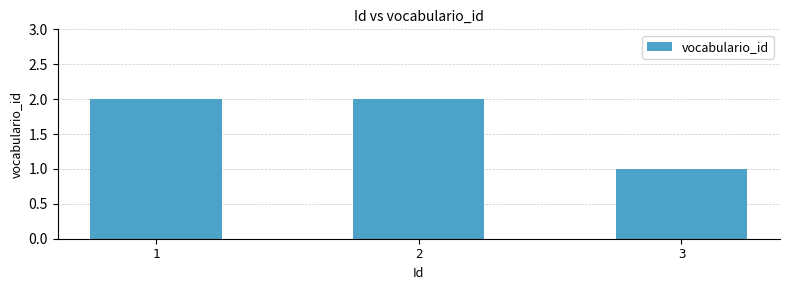

What is the difference between the values at 1 and 3?

1